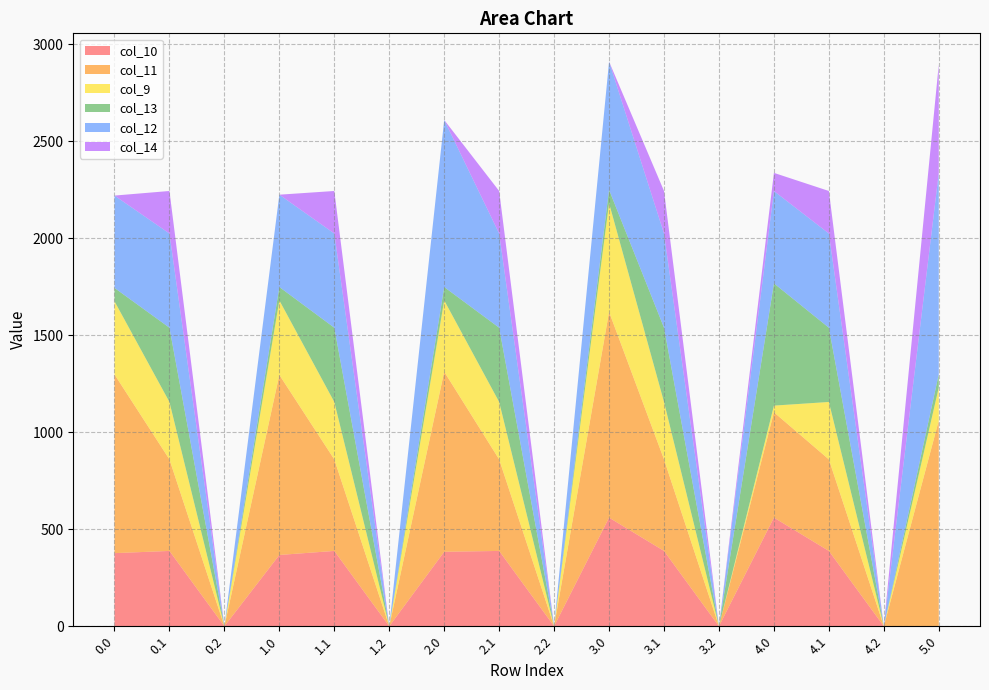

Reading left to right, transcribe all the data shown in this chart.

col_10: 0.0=376.7	0.1=388.1	0.2=0.0	1.0=367.3	1.1=388.1	1.2=0.0	2.0=383.7	2.1=388.1	2.2=0.0	3.0=559.7	3.1=388.1	3.2=0.0	4.0=559.7	4.1=388.1	4.2=0.0	5.0=0.0
col_11: 0.0=920.9	0.1=471.7	0.2=0.0	1.0=927.9	1.1=471.7	1.2=0.0	2.0=927.9	2.1=471.7	2.2=0.0	3.0=1060.3	3.1=471.7	3.2=0.0	4.0=542.9	4.1=471.7	4.2=0.0	5.0=1060.3
col_9: 0.0=377.0	0.1=295.9	0.2=0.0	1.0=384.0	1.1=295.9	1.2=0.0	2.0=367.6	2.1=295.9	2.2=0.0	3.0=560.0	3.1=295.9	3.2=0.0	4.0=34.4	4.1=295.9	4.2=0.0	5.0=170.1
col_13: 0.0=68.9	0.1=382.7	0.2=0.0	1.0=68.9	1.1=382.7	1.2=0.0	2.0=68.9	2.1=382.7	2.2=0.0	3.0=68.9	3.1=382.7	3.2=0.0	4.0=629.9	4.1=382.7	4.2=0.0	5.0=68.9
col_12: 0.0=475.8	0.1=485.4	0.2=0.0	1.0=475.8	1.1=485.4	1.2=0.0	2.0=860.8	2.1=485.4	2.2=0.0	3.0=660.9	3.1=485.4	3.2=0.0	4.0=475.8	4.1=485.4	4.2=0.0	5.0=1036.8
col_14: 0.0=0.0	0.1=219.2	0.2=0.0	1.0=0.0	1.1=219.2	1.2=0.0	2.0=0.0	2.1=219.2	2.2=0.0	3.0=0.0	3.1=219.2	3.2=0.0	4.0=93.6	4.1=219.2	4.2=0.0	5.0=560.1